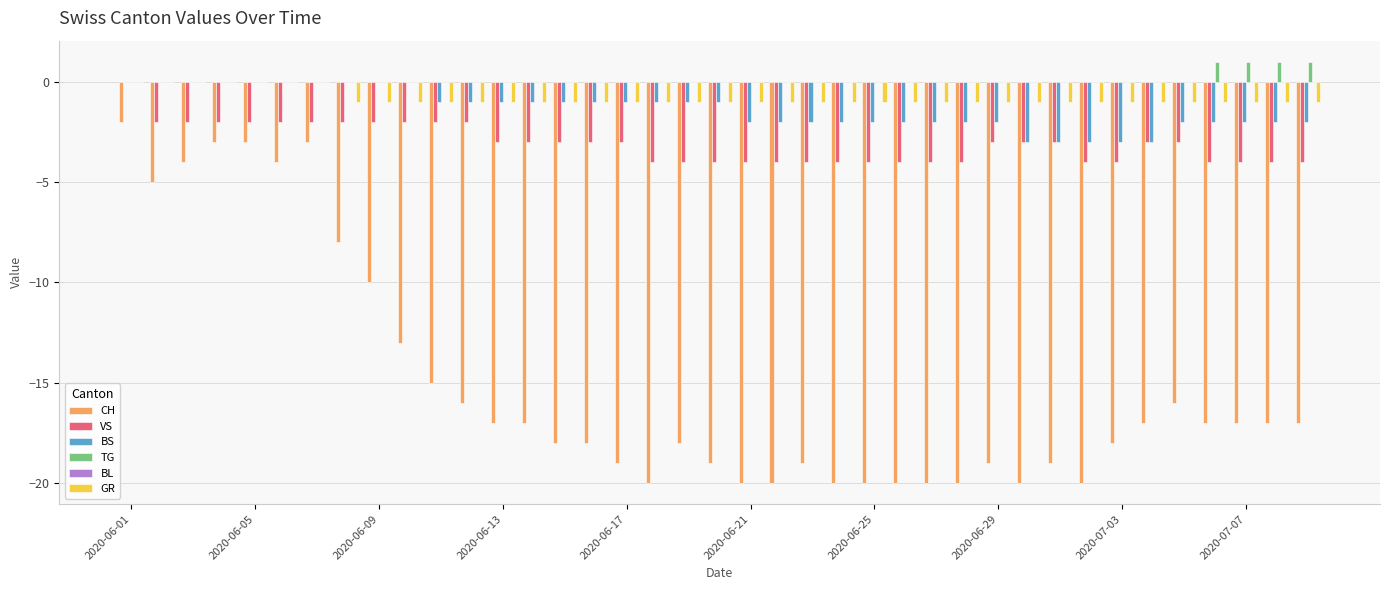

How many distinct data groups are displayed?

5